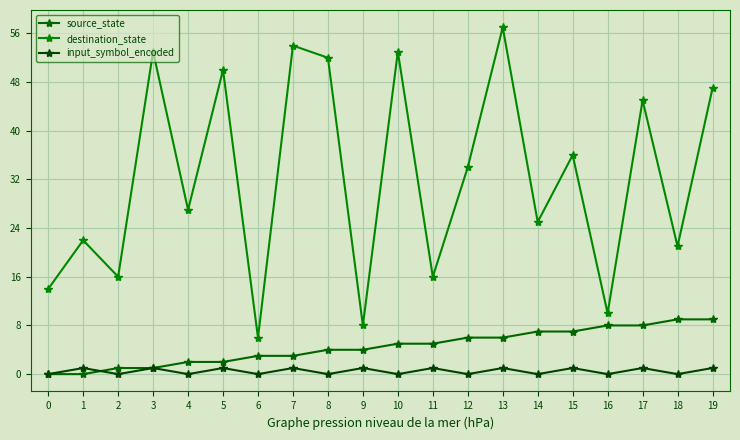

At which label is source_state closest to 4?

8